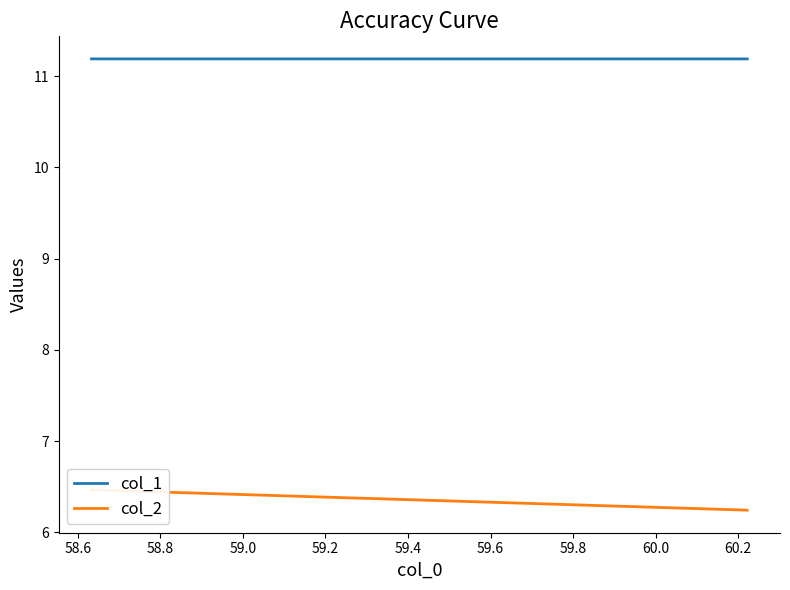

Does the chart have visible grid lines?

No